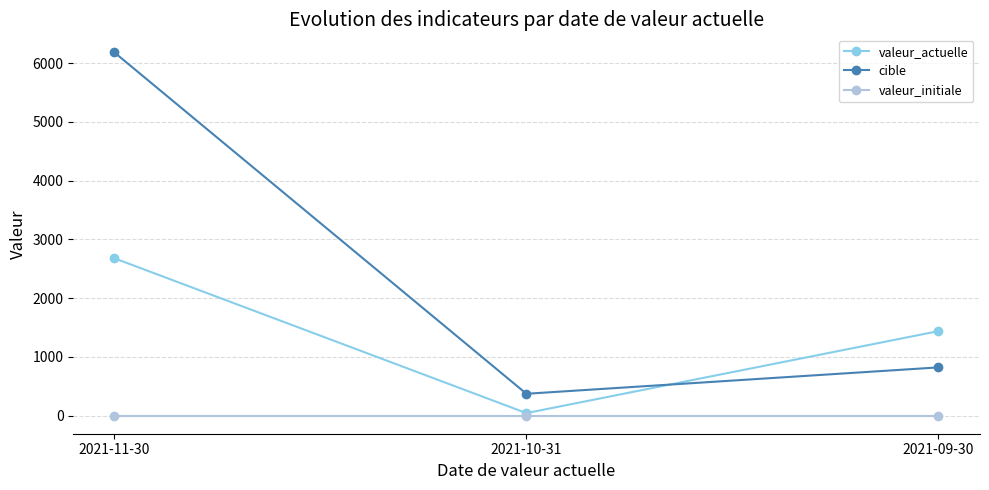

What is the highest value of the cible series?

6180